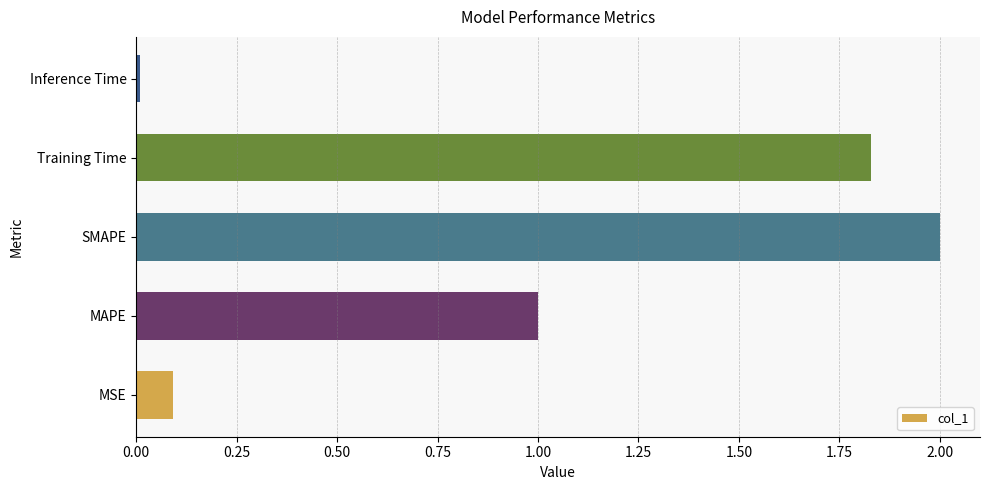

The chart shows a value of 0.1 at MSE. True or false?

True